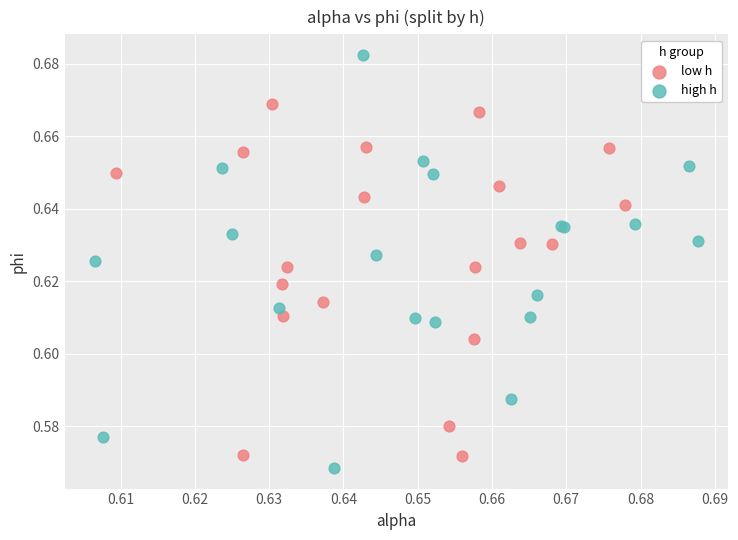

What are all the series names shown in the legend?

low h, high h